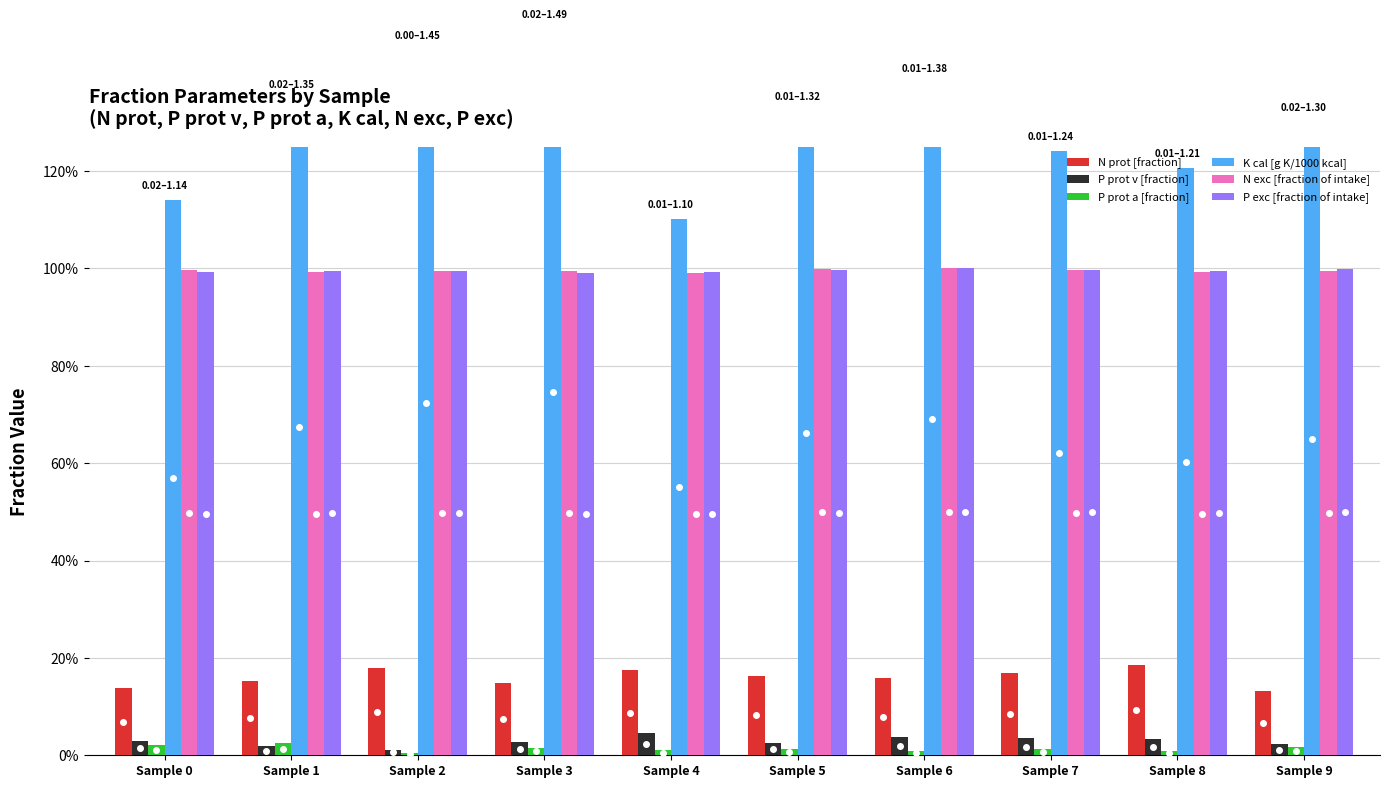

Reading left to right, extract all data points from this chart.

N prot [fraction]: Sample 0=0.1	Sample 1=0.2	Sample 2=0.2	Sample 3=0.1	Sample 4=0.2	Sample 5=0.2	Sample 6=0.2	Sample 7=0.2	Sample 8=0.2	Sample 9=0.1
P prot v [fraction]: Sample 0=0.0	Sample 1=0.0	Sample 2=0.0	Sample 3=0.0	Sample 4=0.0	Sample 5=0.0	Sample 6=0.0	Sample 7=0.0	Sample 8=0.0	Sample 9=0.0
P prot a [fraction]: Sample 0=0.0	Sample 1=0.0	Sample 2=0.0	Sample 3=0.0	Sample 4=0.0	Sample 5=0.0	Sample 6=0.0	Sample 7=0.0	Sample 8=0.0	Sample 9=0.0
K cal [g K/1000 kcal]: Sample 0=1.1	Sample 1=1.3	Sample 2=1.4	Sample 3=1.5	Sample 4=1.1	Sample 5=1.3	Sample 6=1.4	Sample 7=1.2	Sample 8=1.2	Sample 9=1.3
N exc [fraction of intake]: Sample 0=1.0	Sample 1=1.0	Sample 2=1.0	Sample 3=1.0	Sample 4=1.0	Sample 5=1.0	Sample 6=1.0	Sample 7=1.0	Sample 8=1.0	Sample 9=1.0
P exc [fraction of intake]: Sample 0=1.0	Sample 1=1.0	Sample 2=1.0	Sample 3=1.0	Sample 4=1.0	Sample 5=1.0	Sample 6=1.0	Sample 7=1.0	Sample 8=1.0	Sample 9=1.0